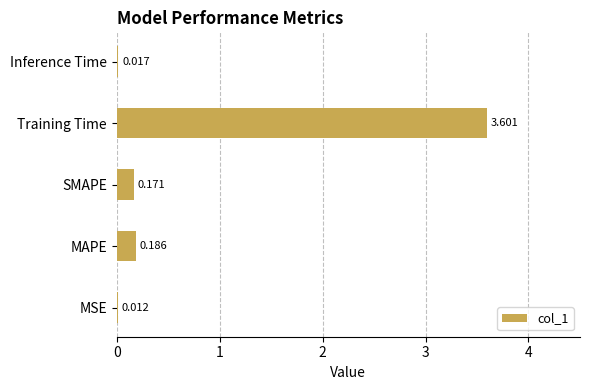

How many series are shown in this chart?

1